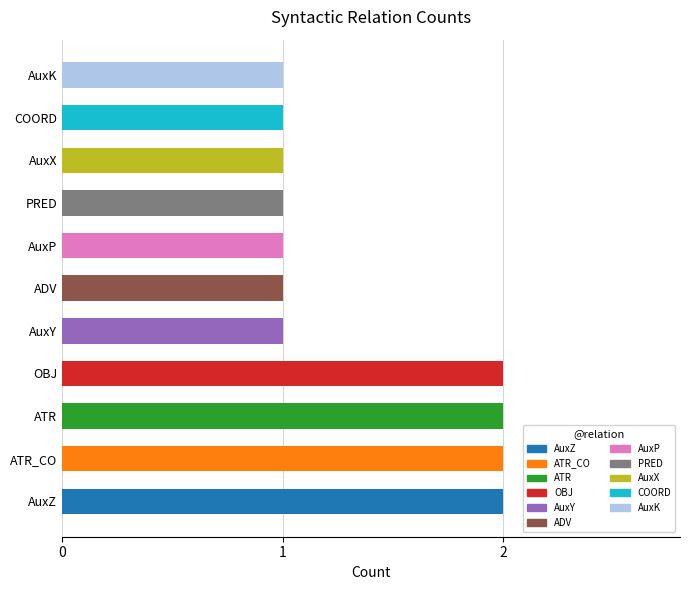

Approximately how many times larger is the value at PRED compared to ATR?

0.5